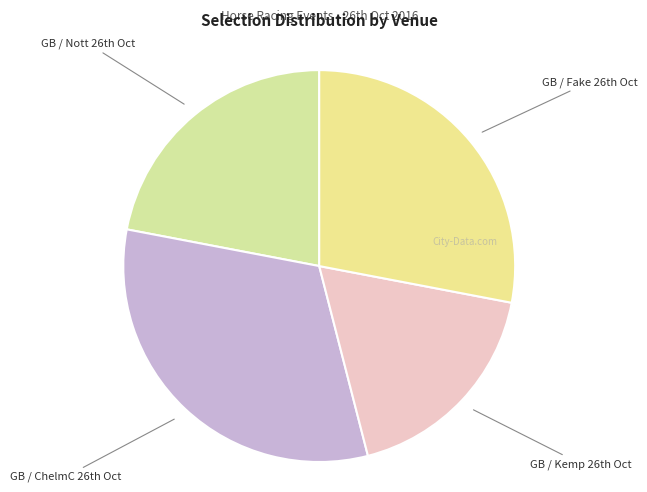

How many slices are in this pie chart?

4